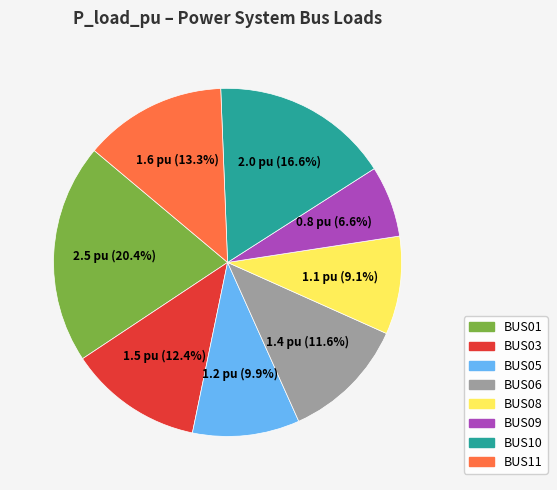

How many segments does this pie chart have?

8